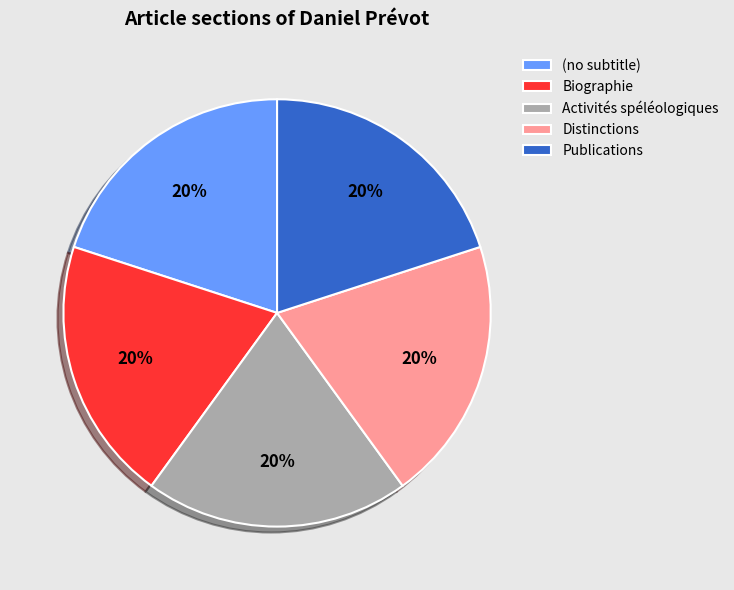

True or false: Publications accounts for 15% of the total.

False